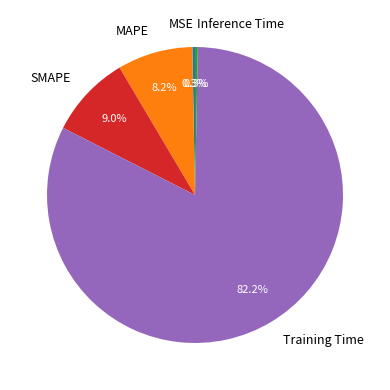

Count the number of slices in the pie.

5